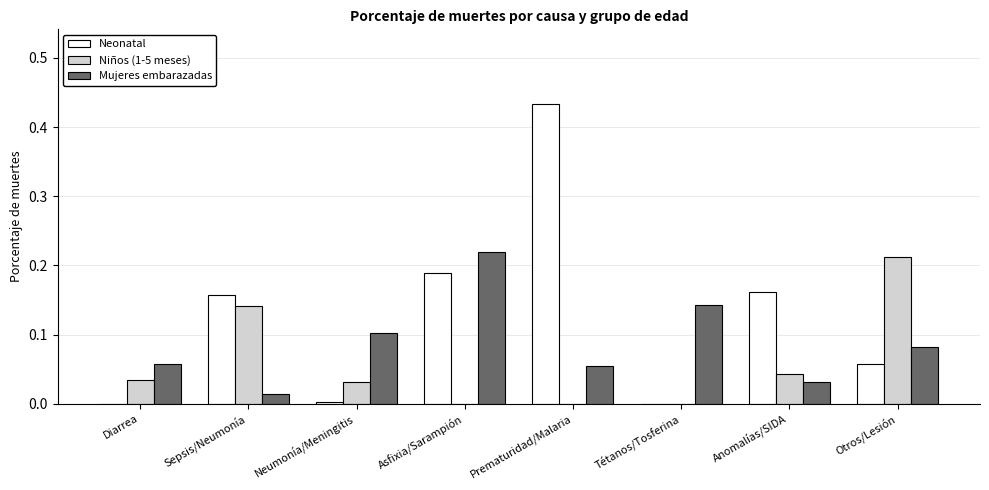

Does the chart contain stacked bars?

No